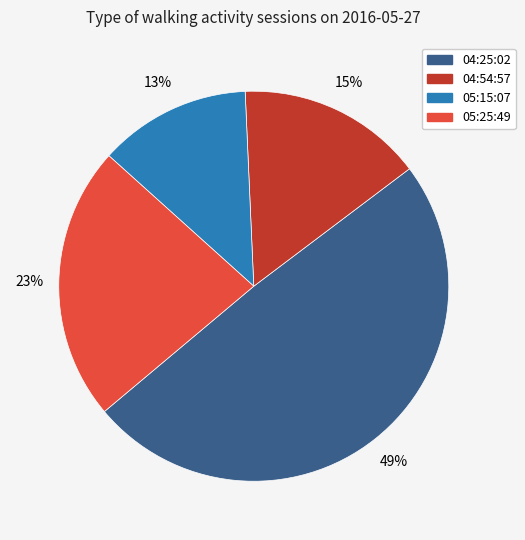

Which category has the smallest portion of the pie?

05:15:07